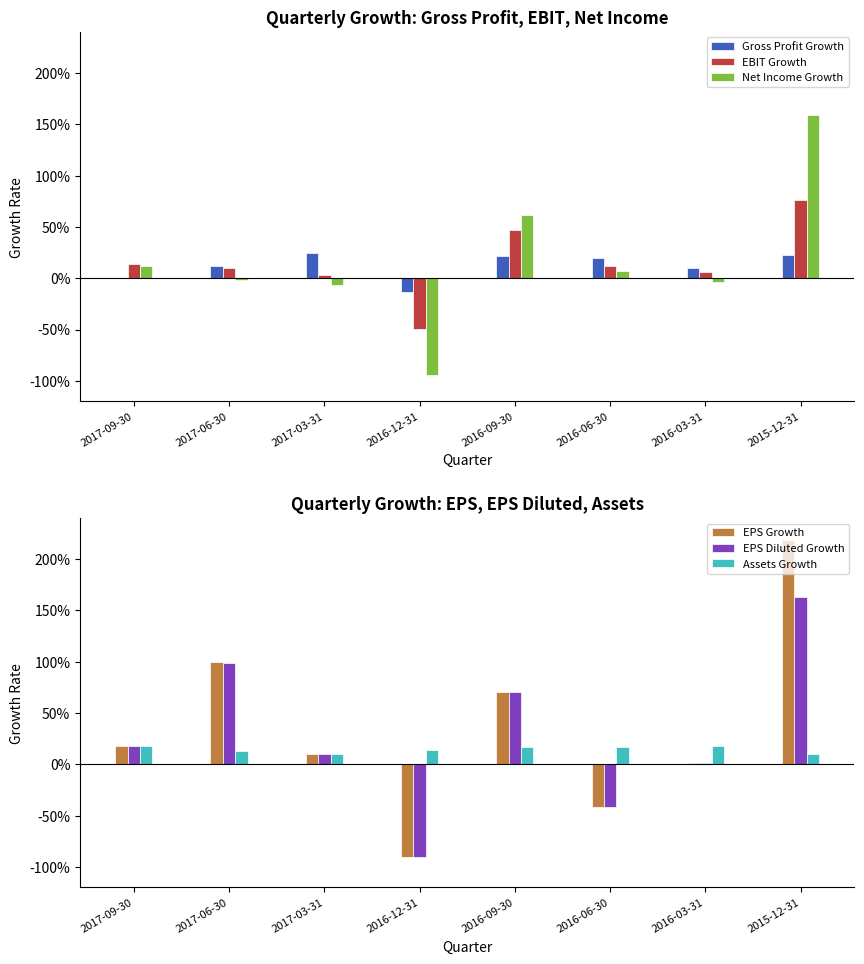

How many series are shown in this chart?

6